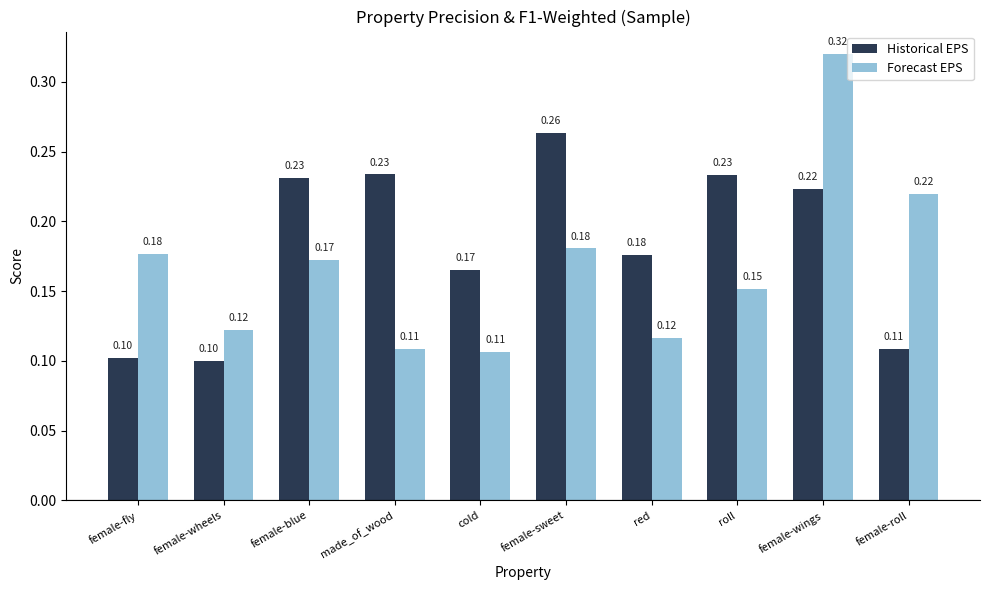

What is the sum of the Historical EPS values at female-blue and female-sweet?

0.5